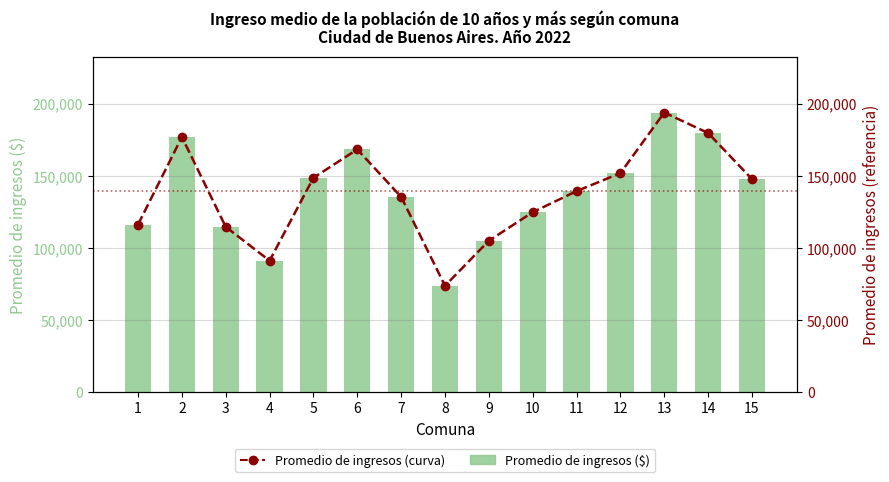

Where does the Promedio de ingresos series first go above 139355?

2